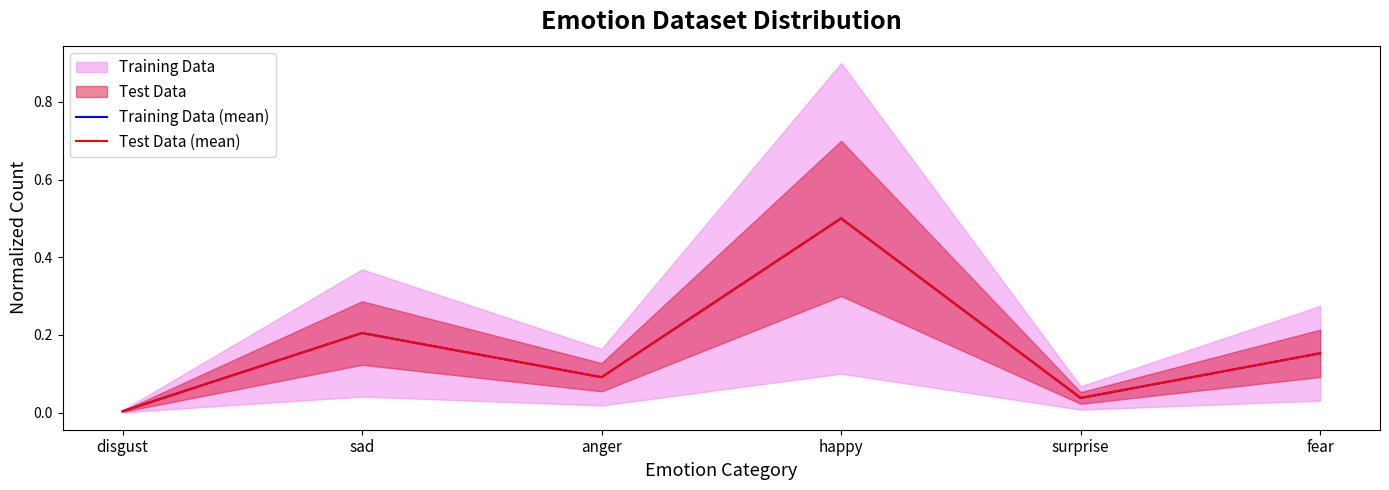

True or false: Training Data (mean) and Test Data (mean) cross at least once.

True